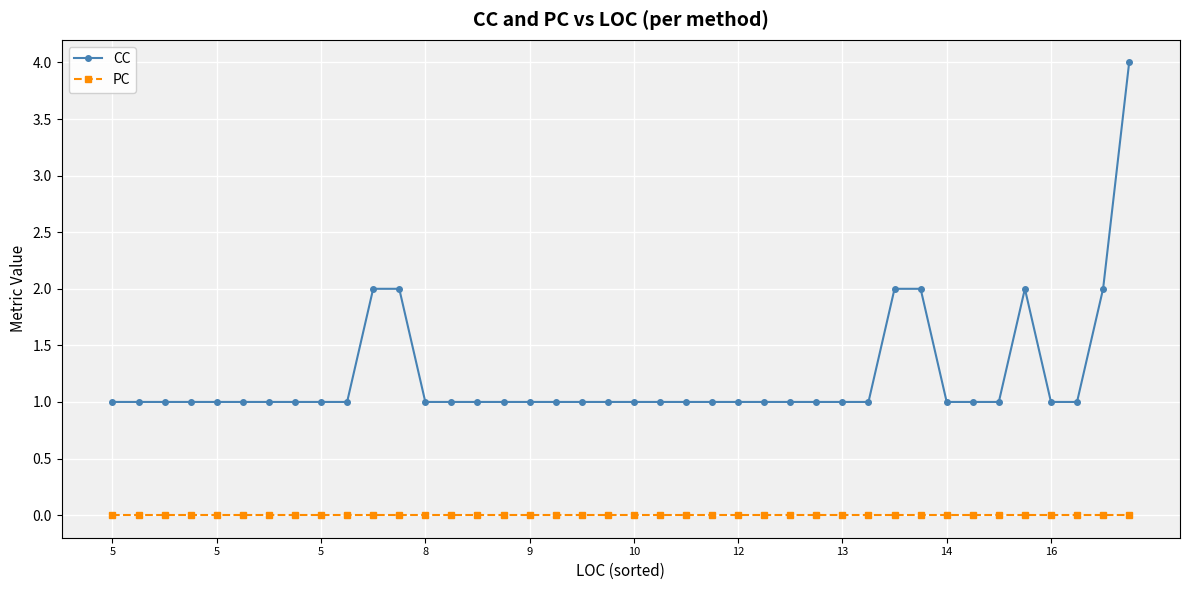

Which series has the widest spread of values?

CC